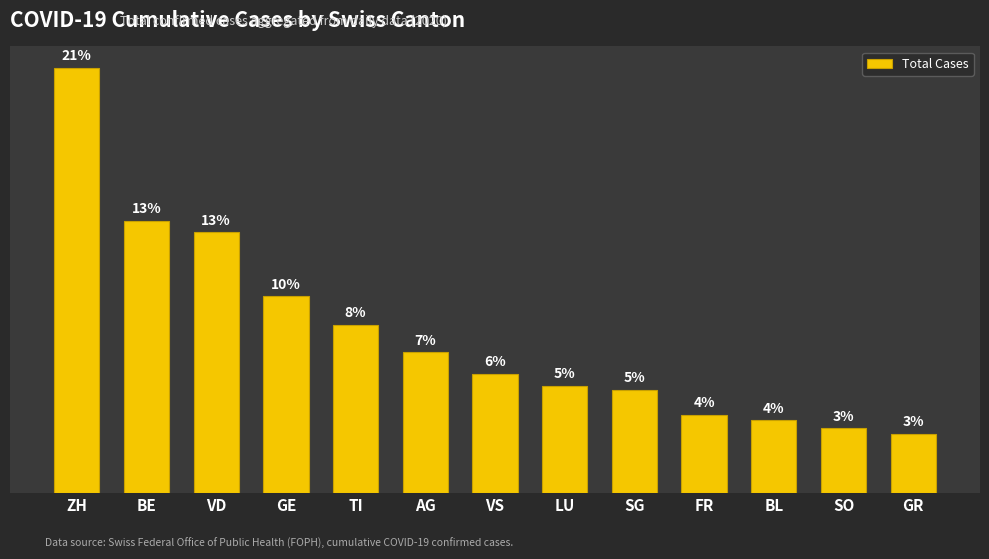

The value at VS is 458. True or false?

False